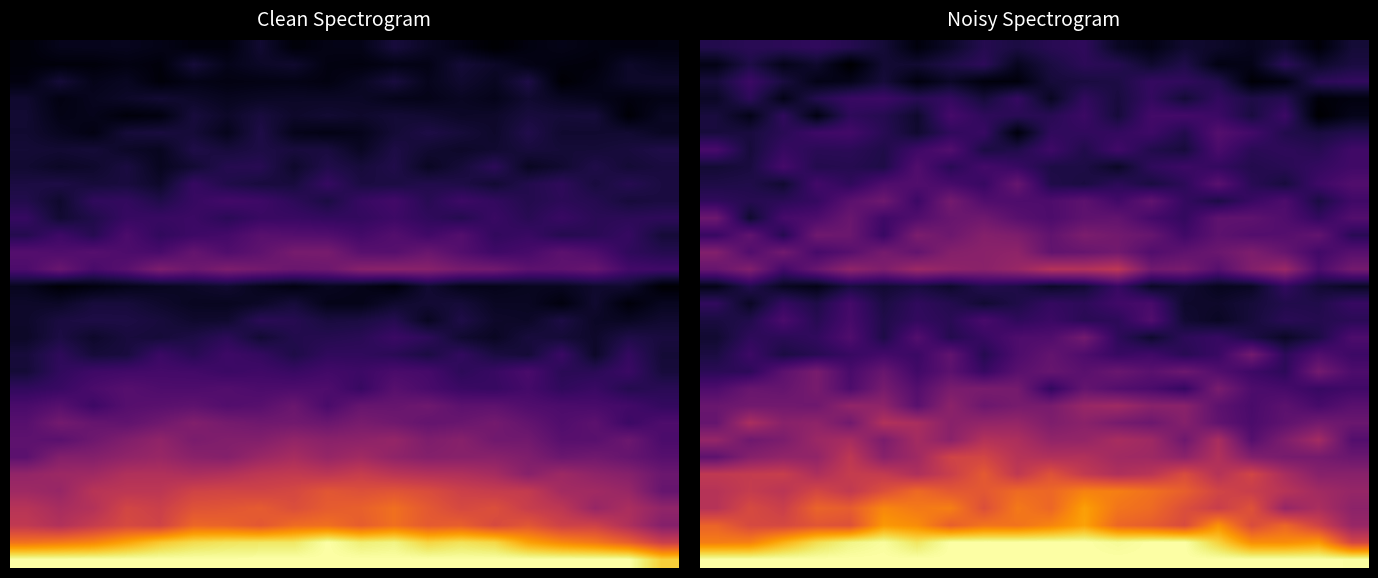

At how many categories does at least one series exceed 0?

20